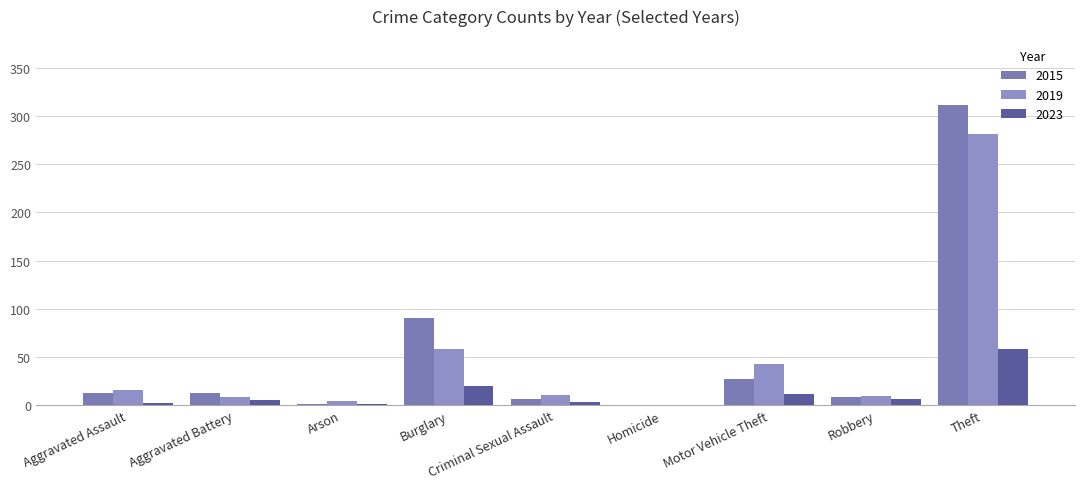

Count the number of categories in the chart.

9